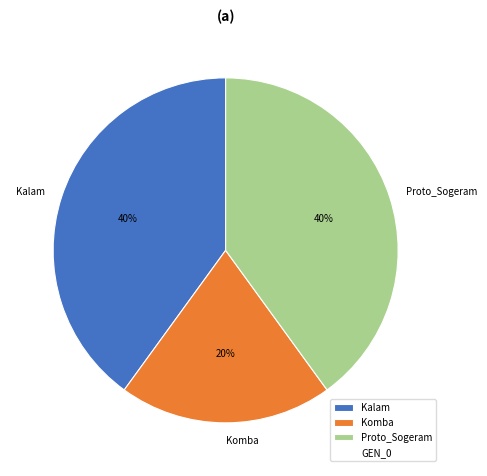

How many segments does this pie chart have?

3